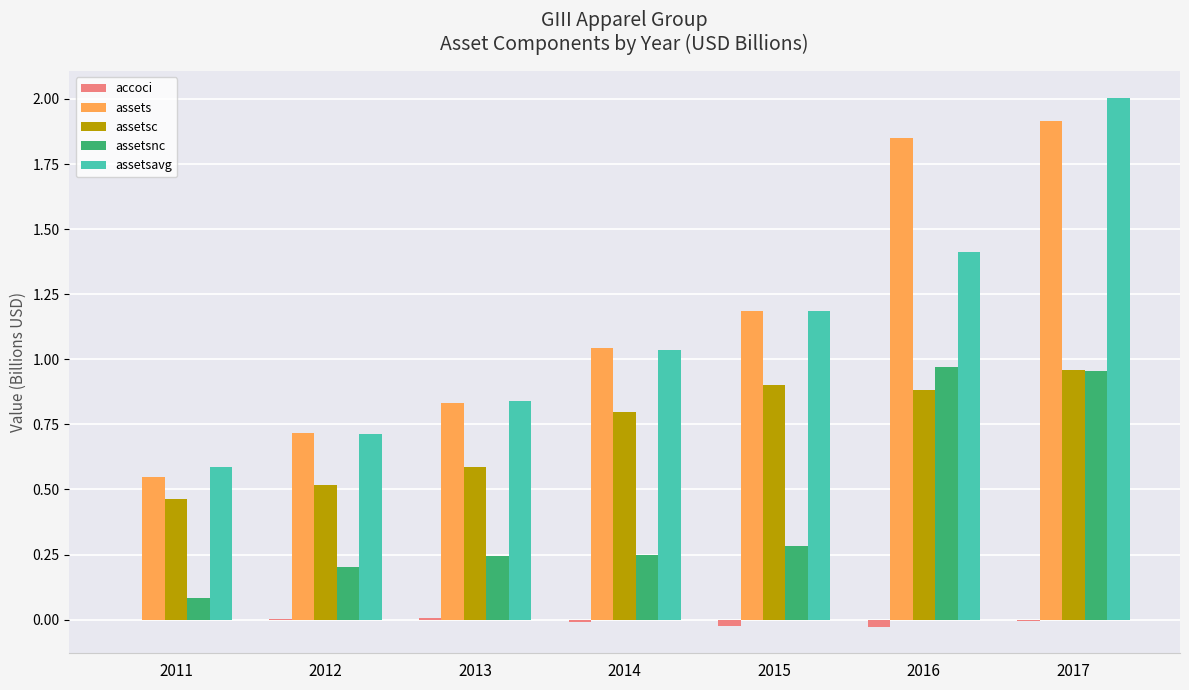

Where does the assets series first go above 1?

2014